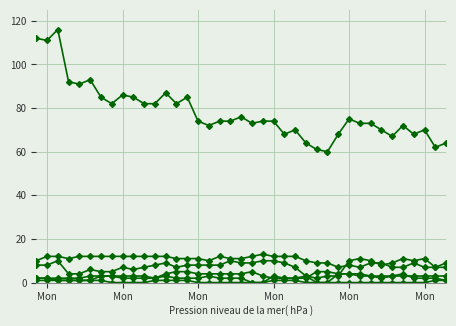

How many lines are shown in the chart?

6